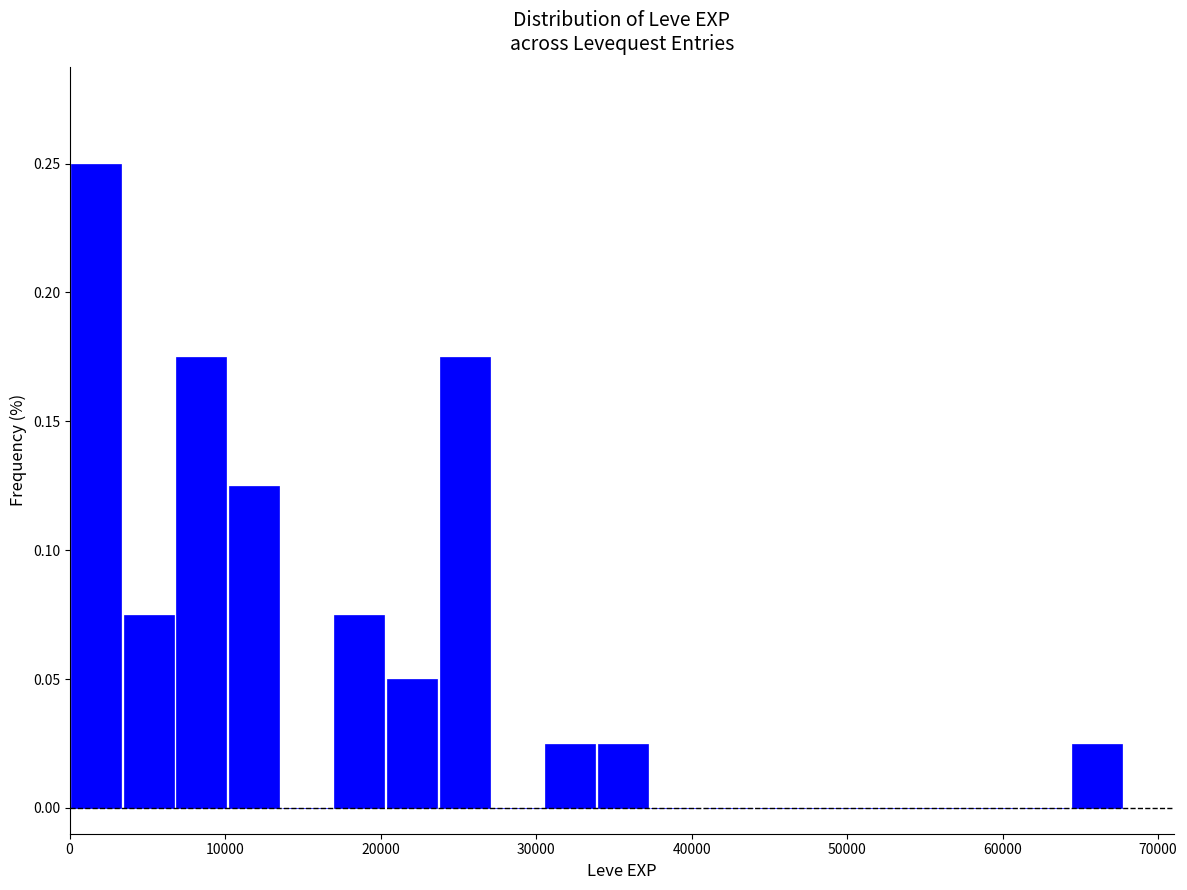

Read against the x-axis, roughly where is the centre of the tallest bar?

2000